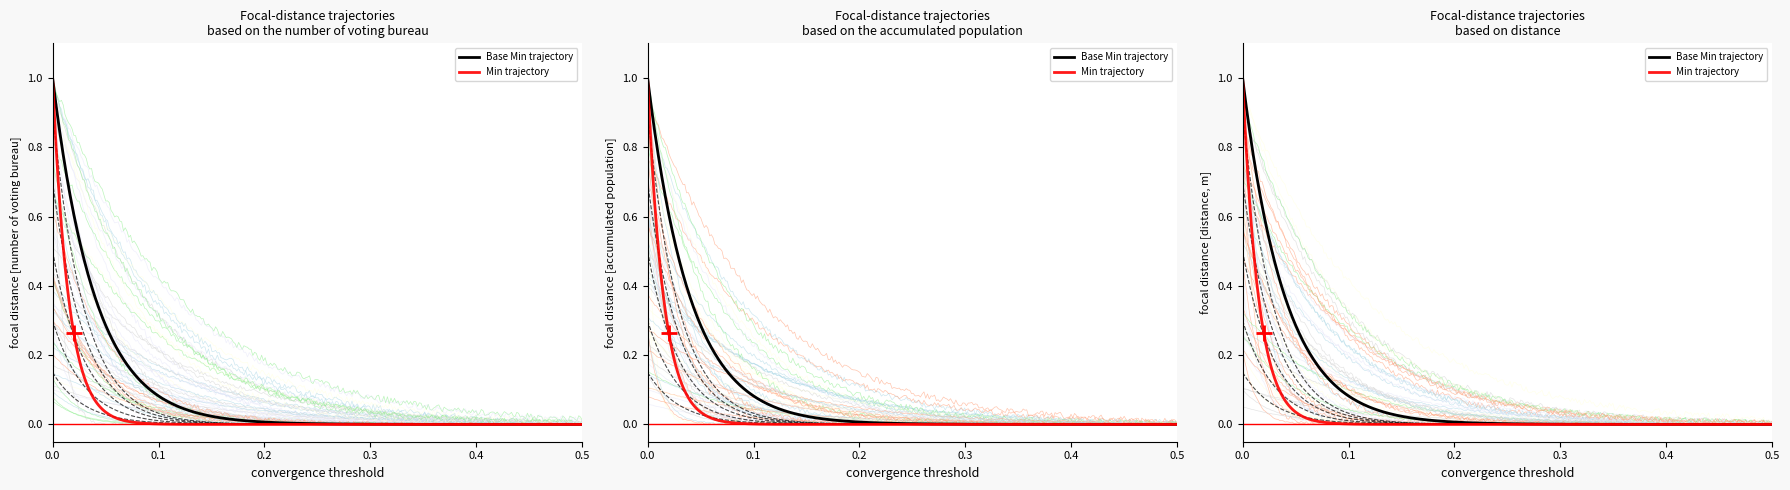

How many distinct data groups are displayed?

2